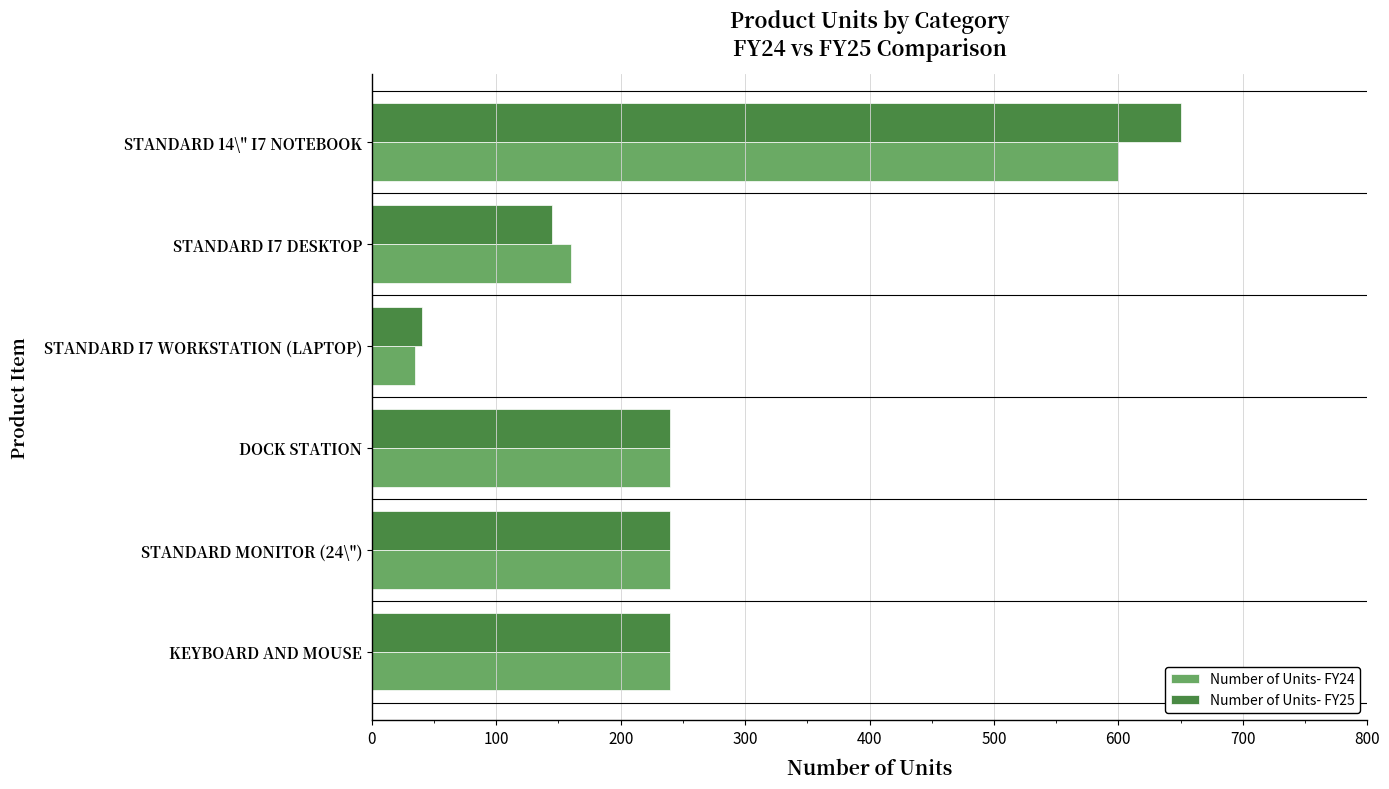

True or false: Number of Units- FY25 has a value of 240 at KEYBOARD AND MOUSE.

True